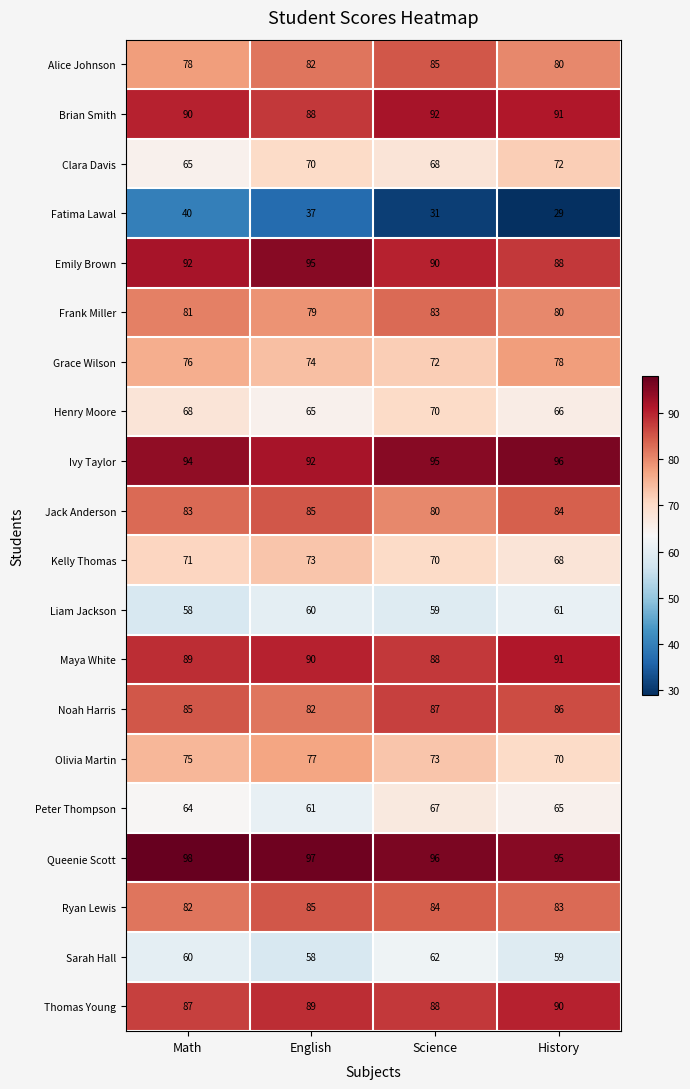

What is the sum of all Liam Jackson values?

238